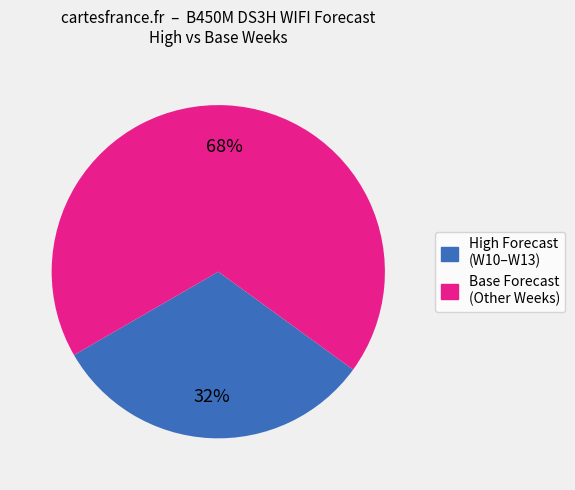

Is there a majority slice in this chart?

Yes